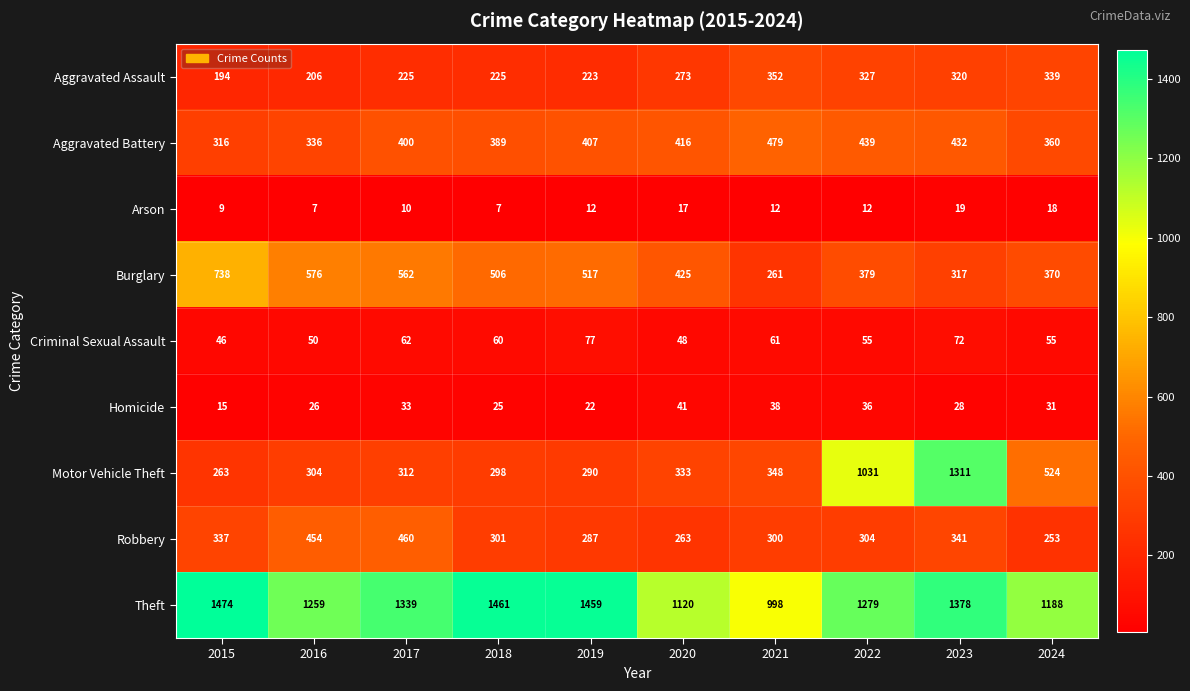

How many values in the Aggravated Battery series are below 407?

5